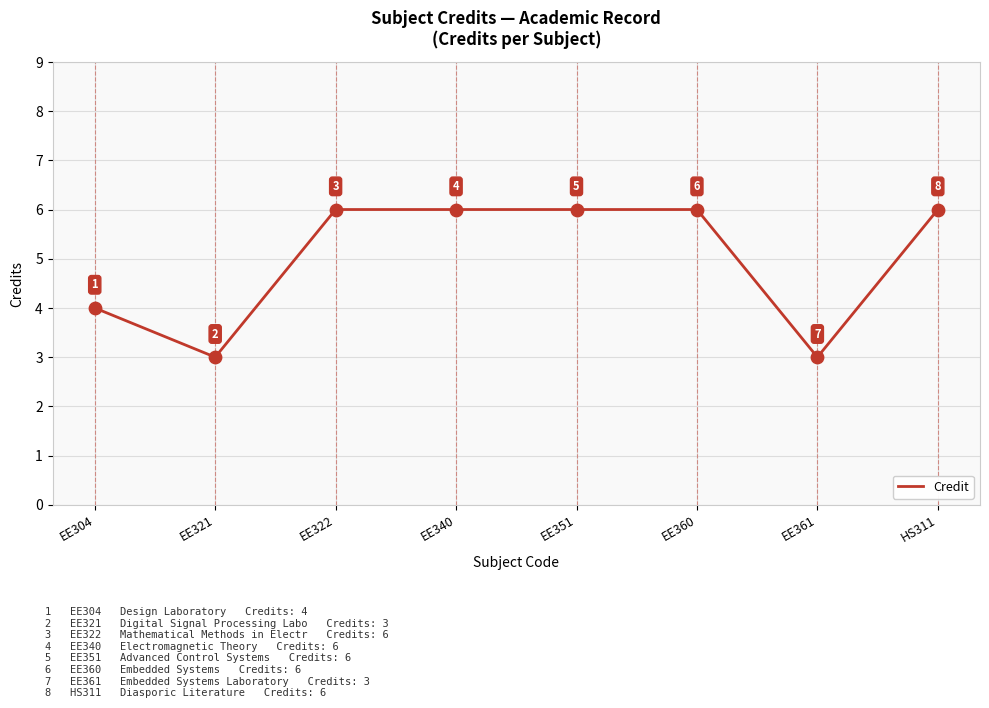

Which has a higher value, EE321 or EE322?

EE322